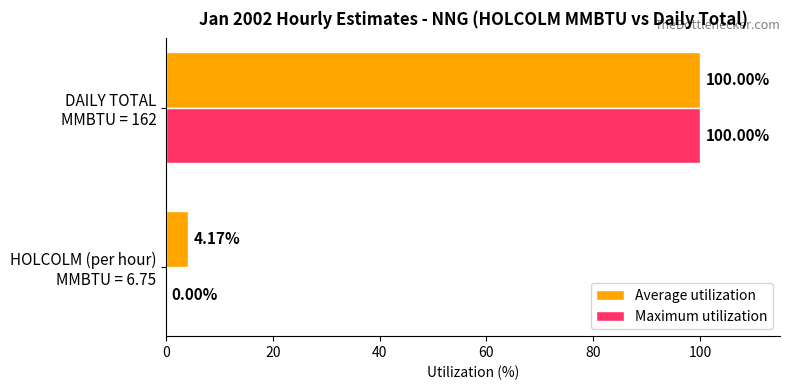

What is the highest value of the Average utilization series?

100.0